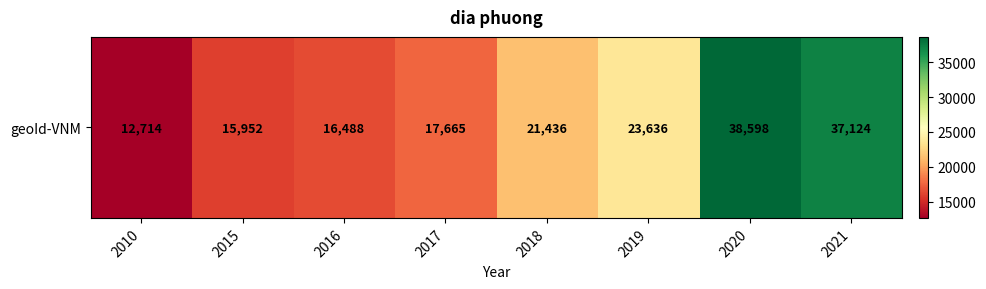

What is the smallest value displayed?

12714